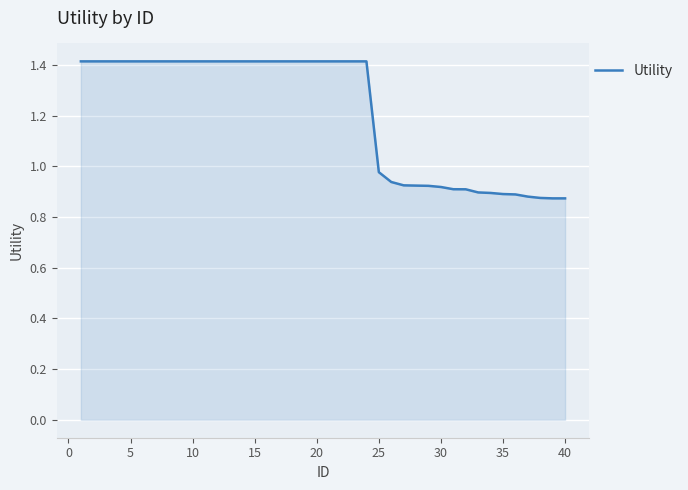

What is the greatest value displayed?

1.4